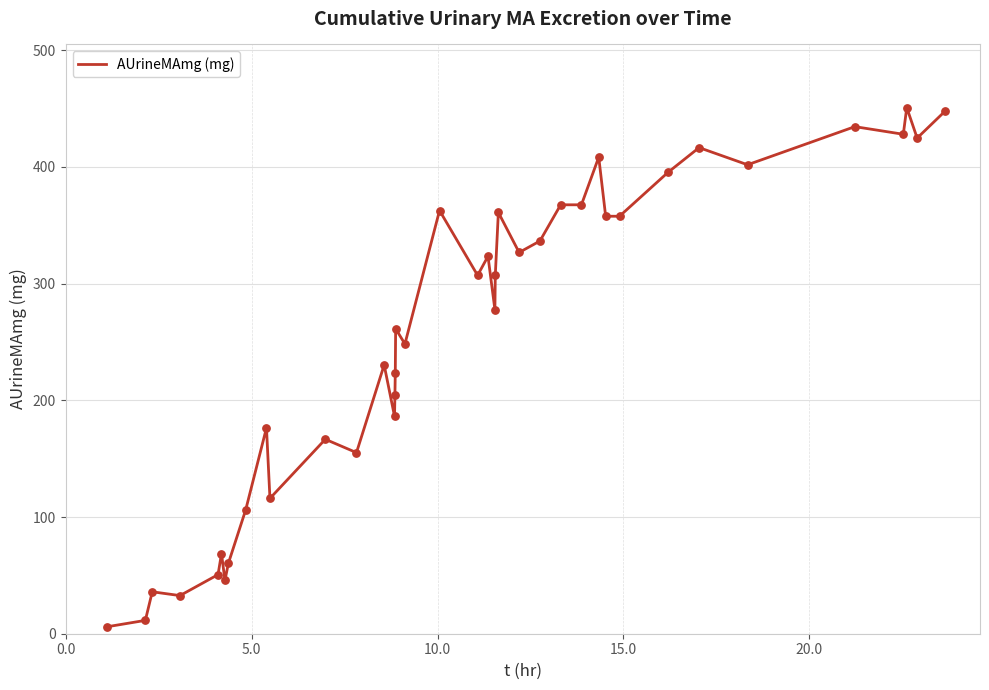

Does the chart have visible grid lines?

Yes